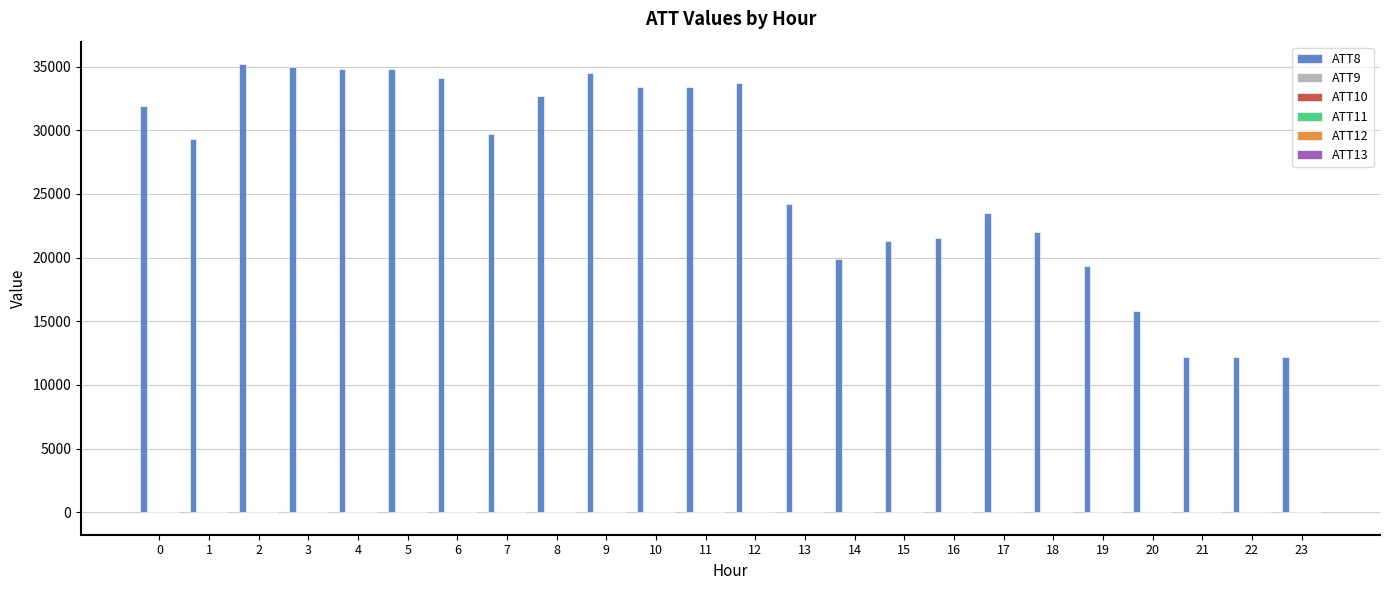

Which series has the widest spread of values?

ATT8